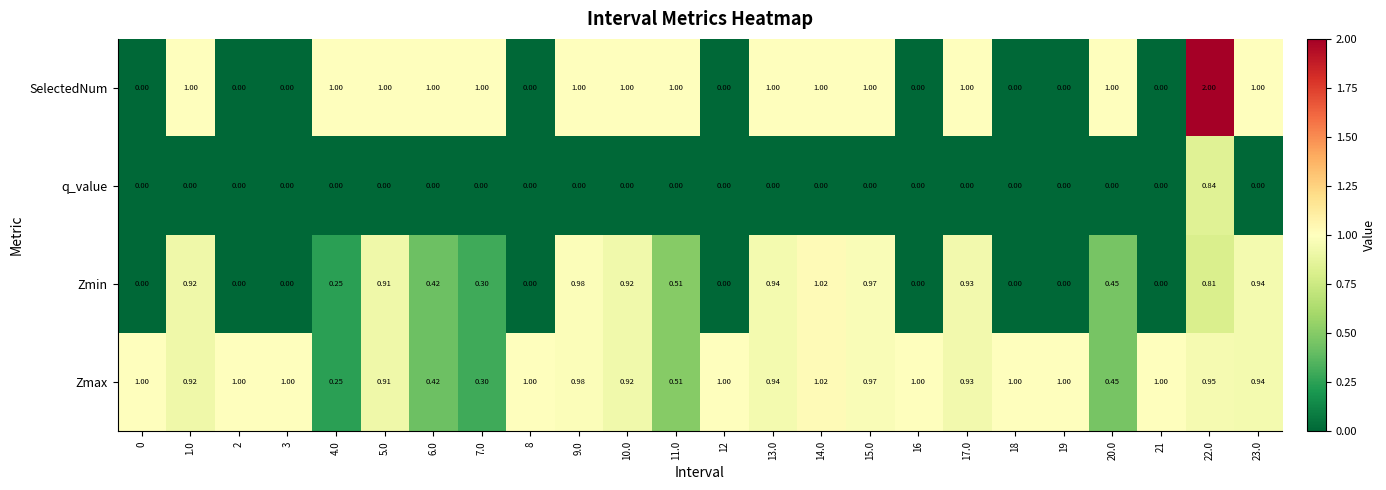

Rank the series by their average value, from lowest to highest.

q_value, Zmin, SelectedNum, Zmax